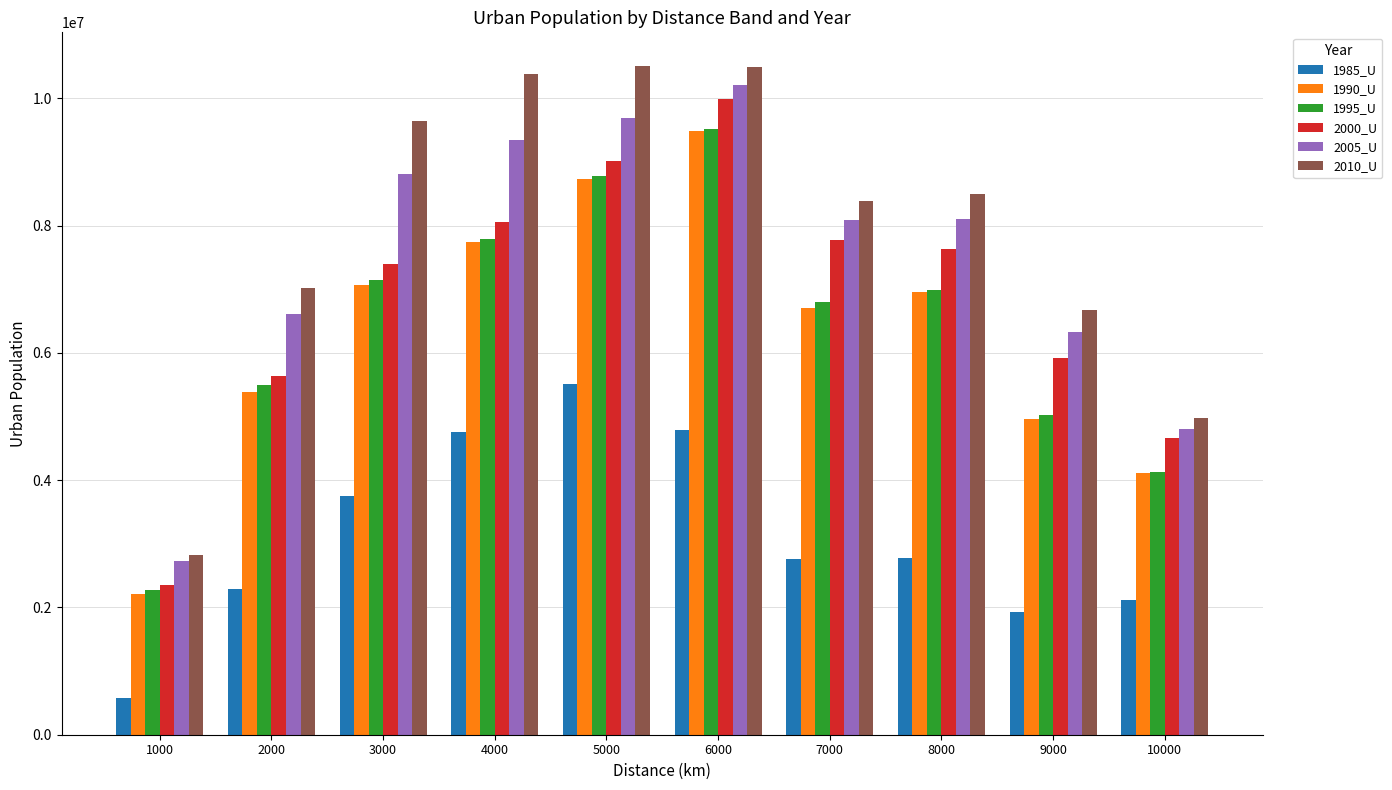

How many groups of bars are there?

10